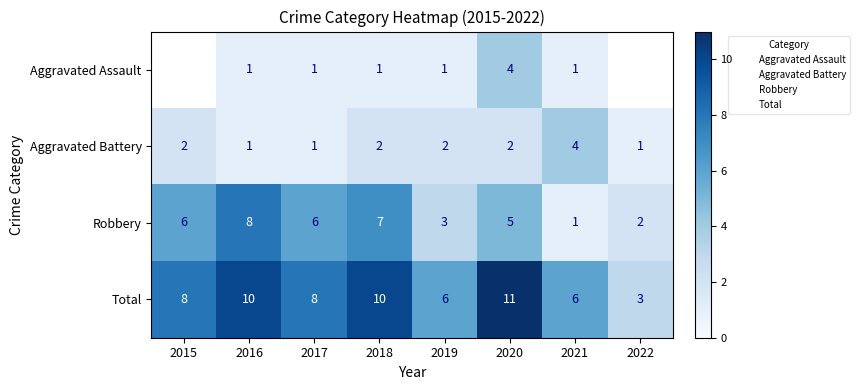

Where does the Aggravated Assault series first go above 1?

2020